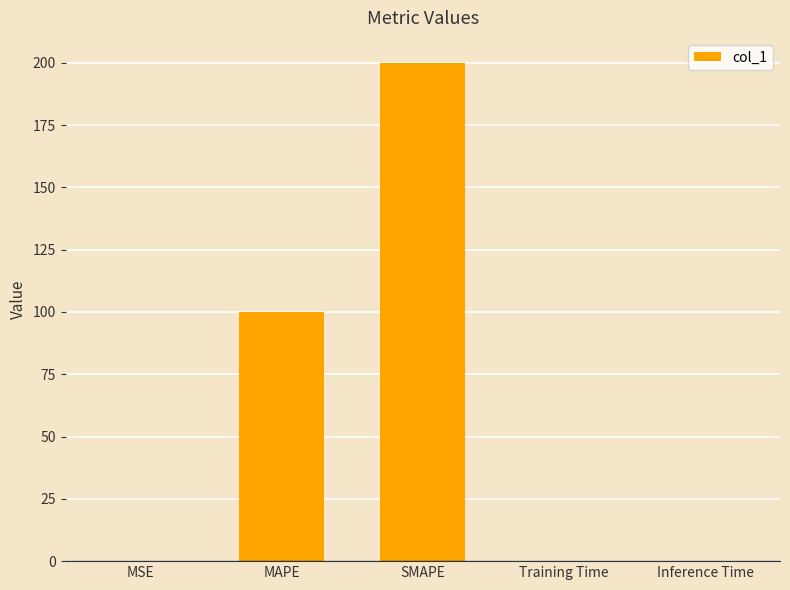

What is the greatest value displayed?

200.0